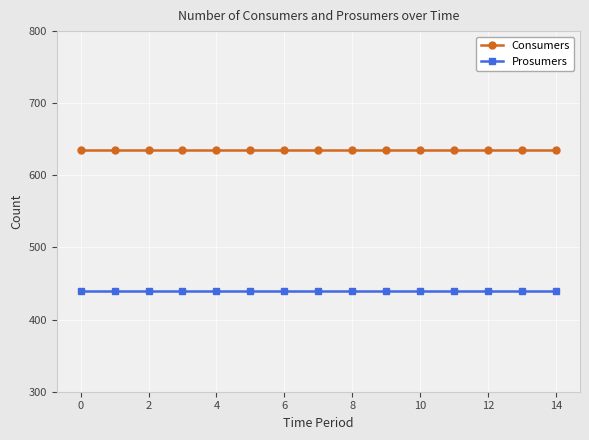

At how many categories does at least one series exceed 512?

15